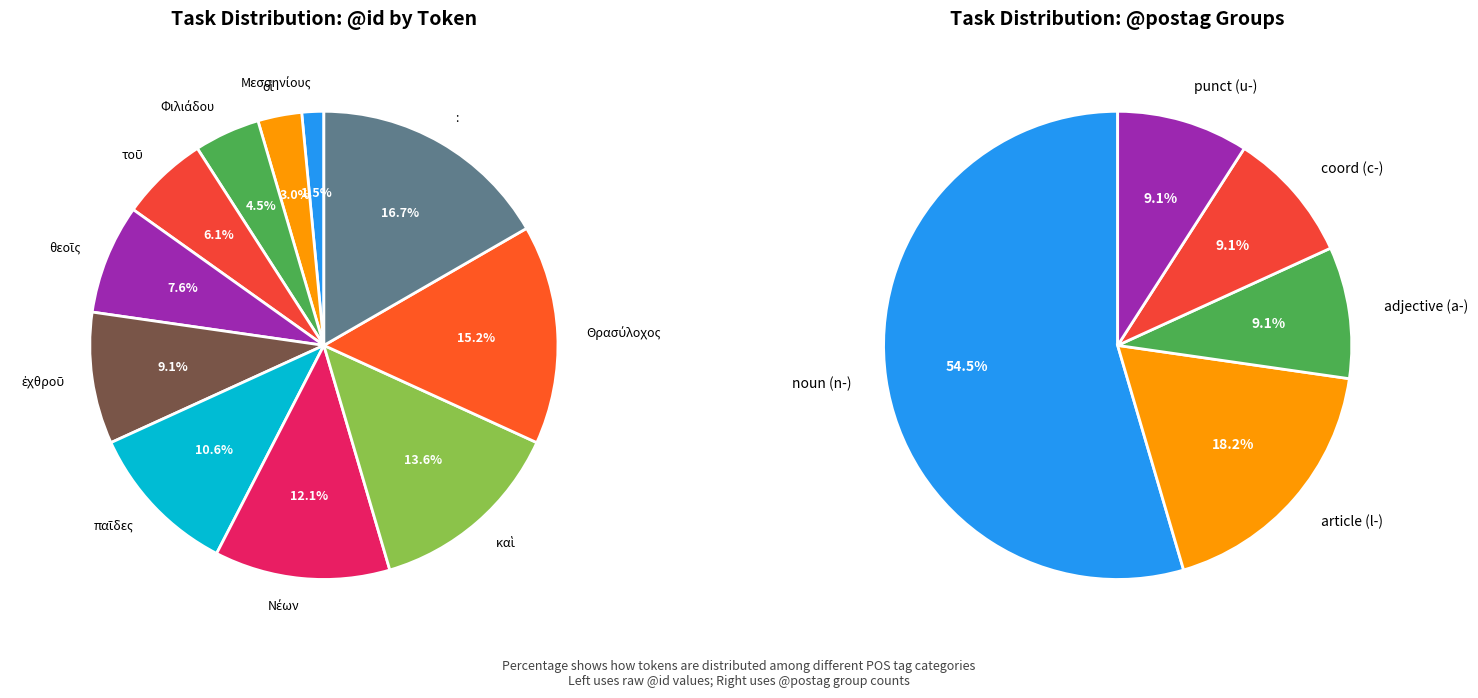

To the nearest percent, what is the difference between the largest and smallest slice percentages?

15%